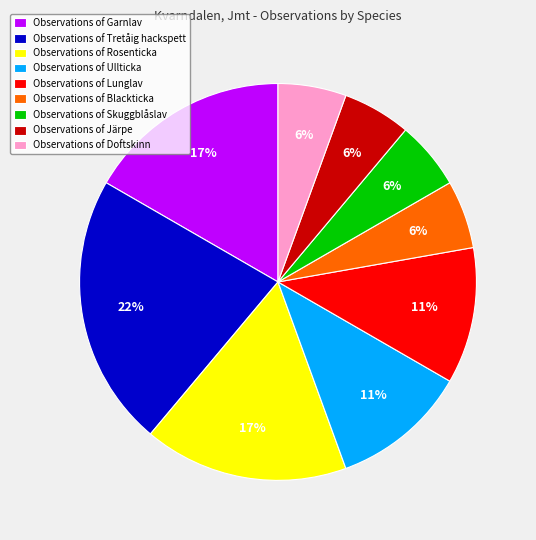

What is the largest slice in the pie chart?

Observations of Tretåig hackspett